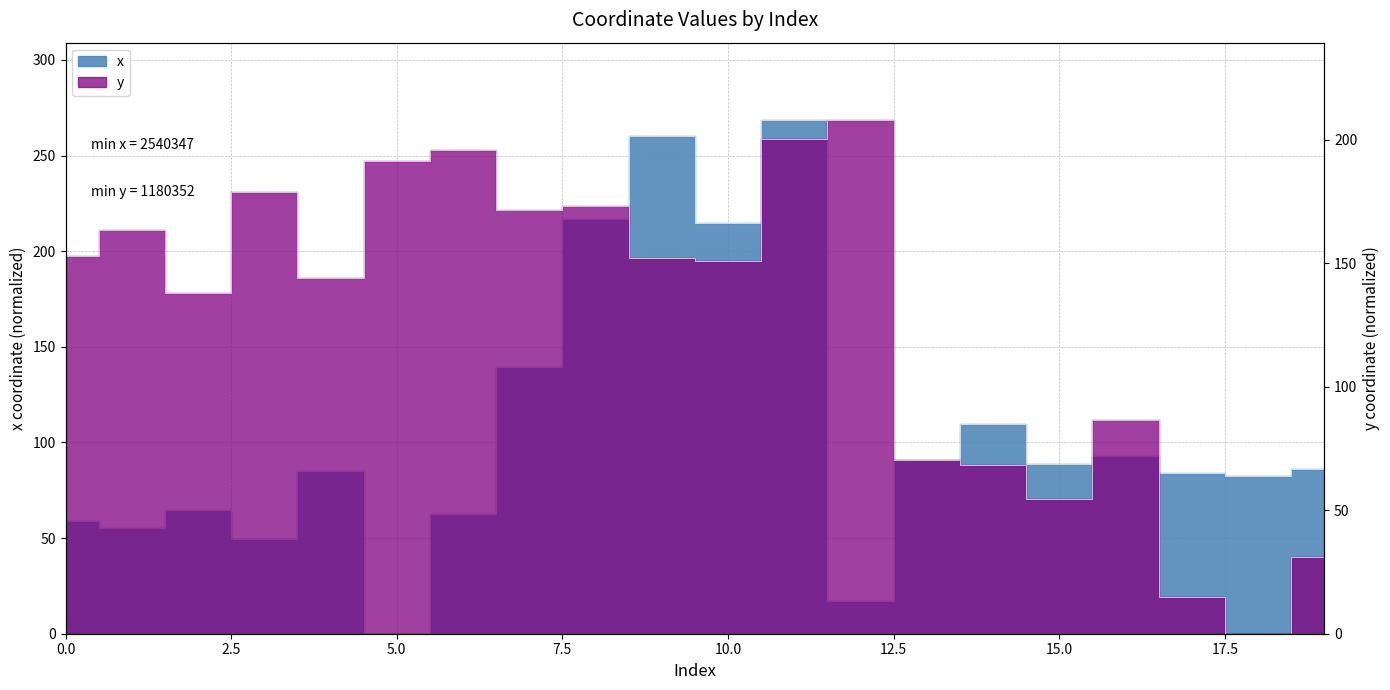

How many data points in y are above 152?

10